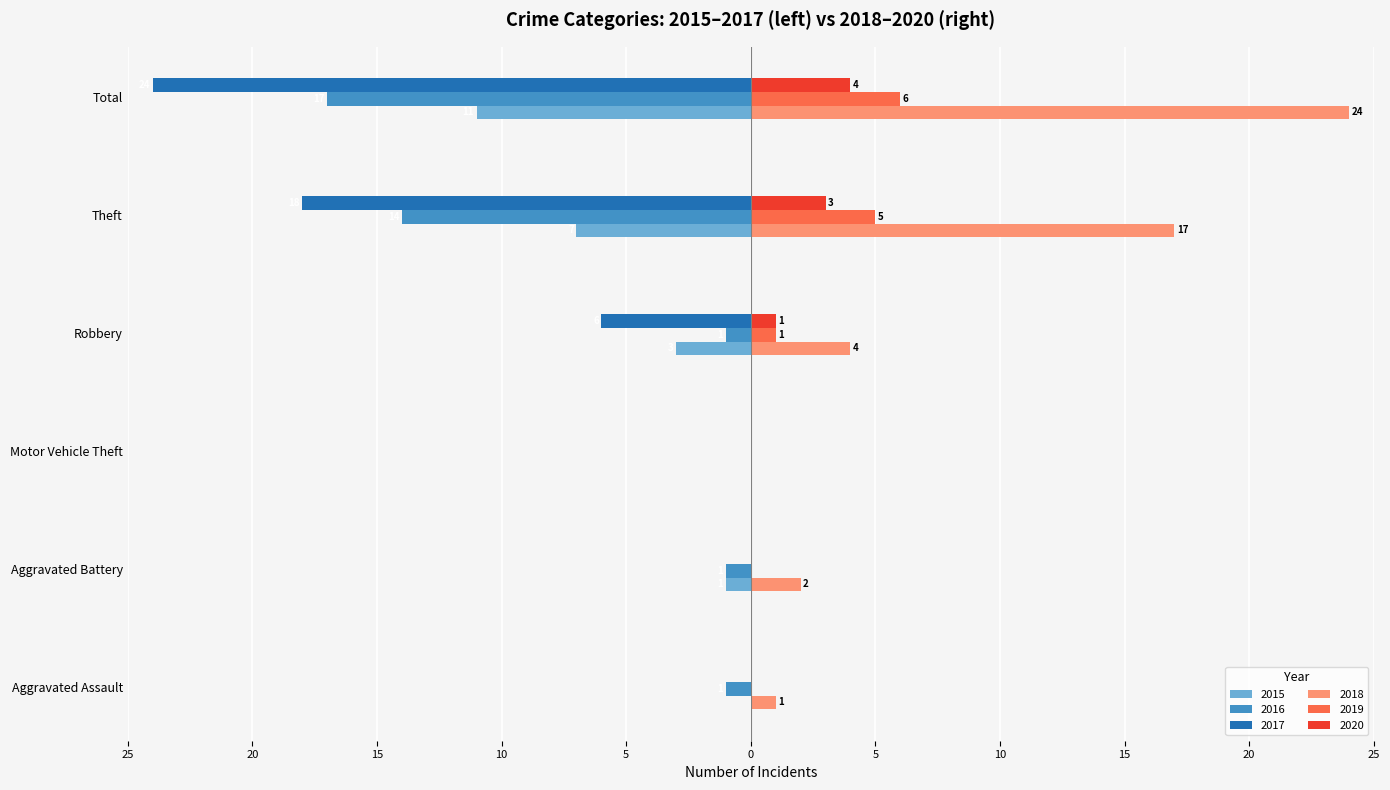

What are all the series names shown in the legend?

2015, 2016, 2017, 2018, 2019, 2020